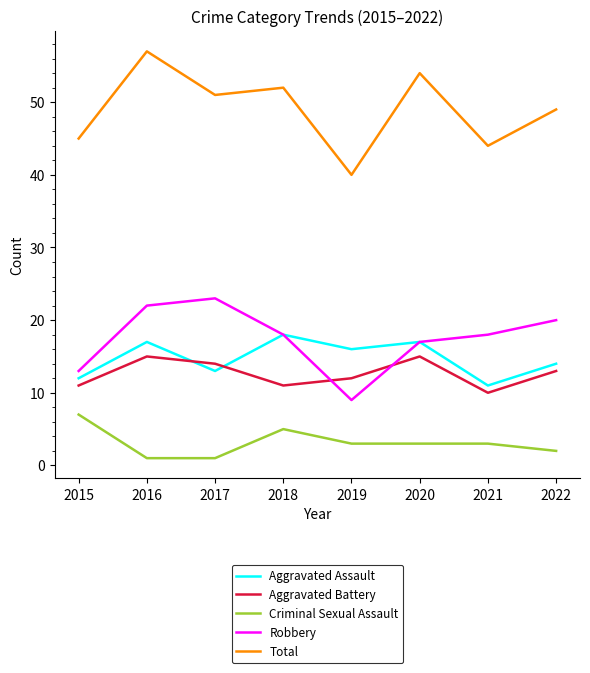

Which series has the largest total across all categories?

Total